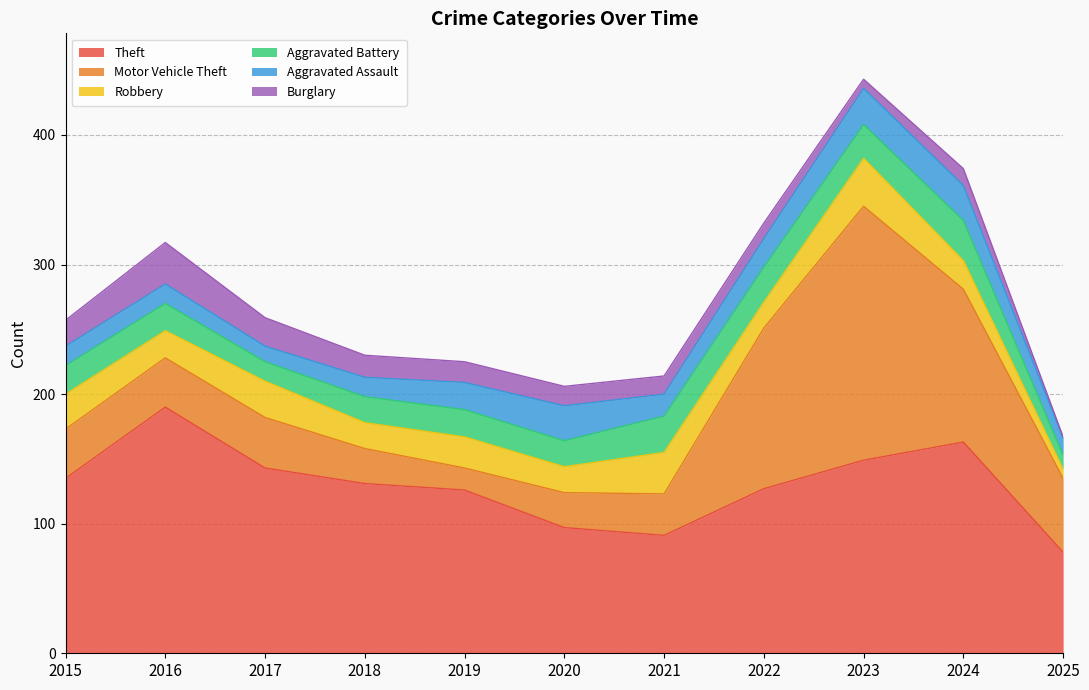

True or false: Burglary and Aggravated Battery intersect in this chart.

True